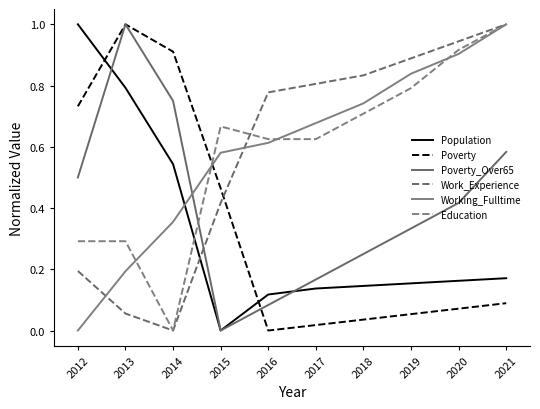

Which has a higher value, 2015 or 2019?

2019